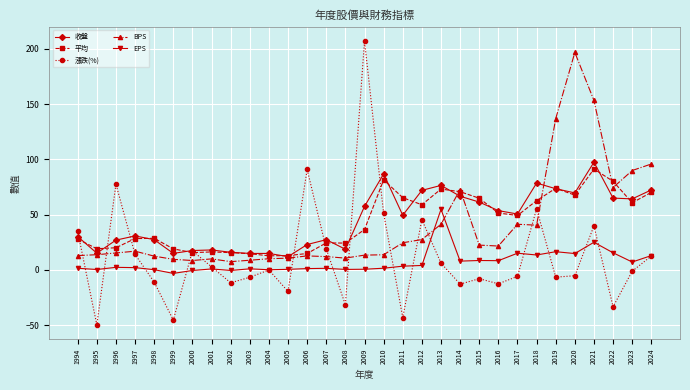

True or false: EPS has more than 0 interior local peaks.

True